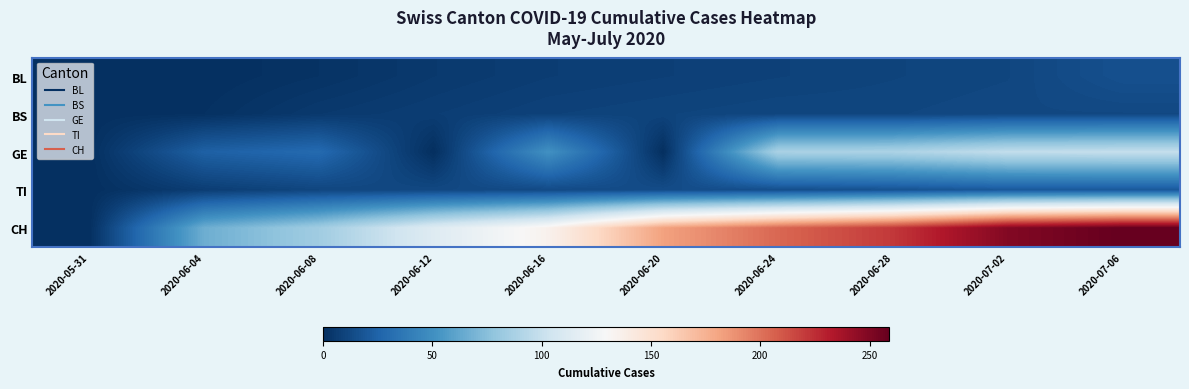

Which label corresponds to the largest value in the chart?

2020-07-06